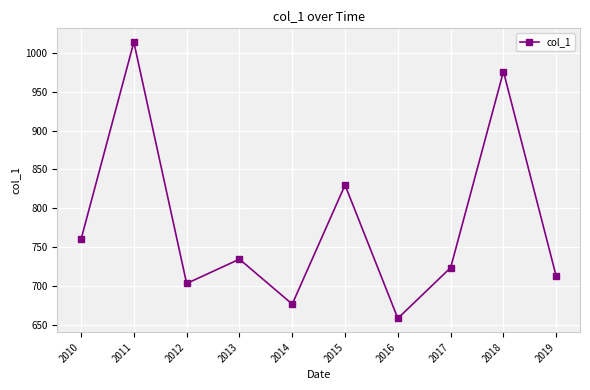

Where is the first local maximum?

2011